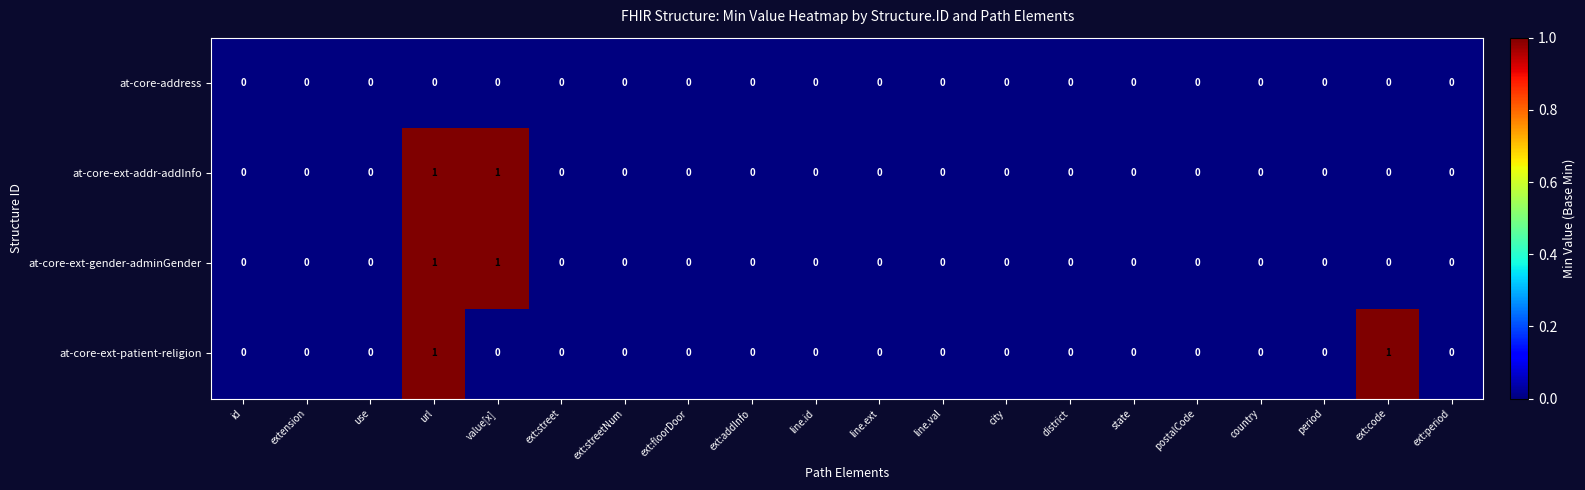

True or false: at-core-ext-patient-religion has a value of 1 at state.

False